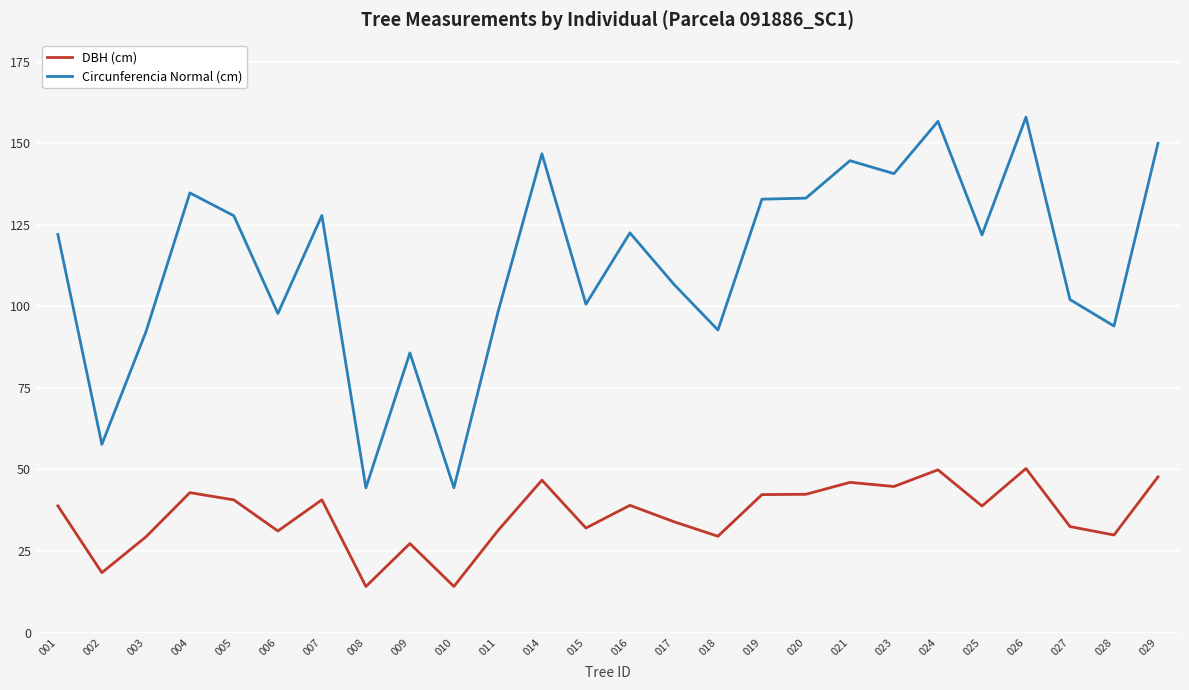

What is the lowest value of the DBH (cm) series?

14.1